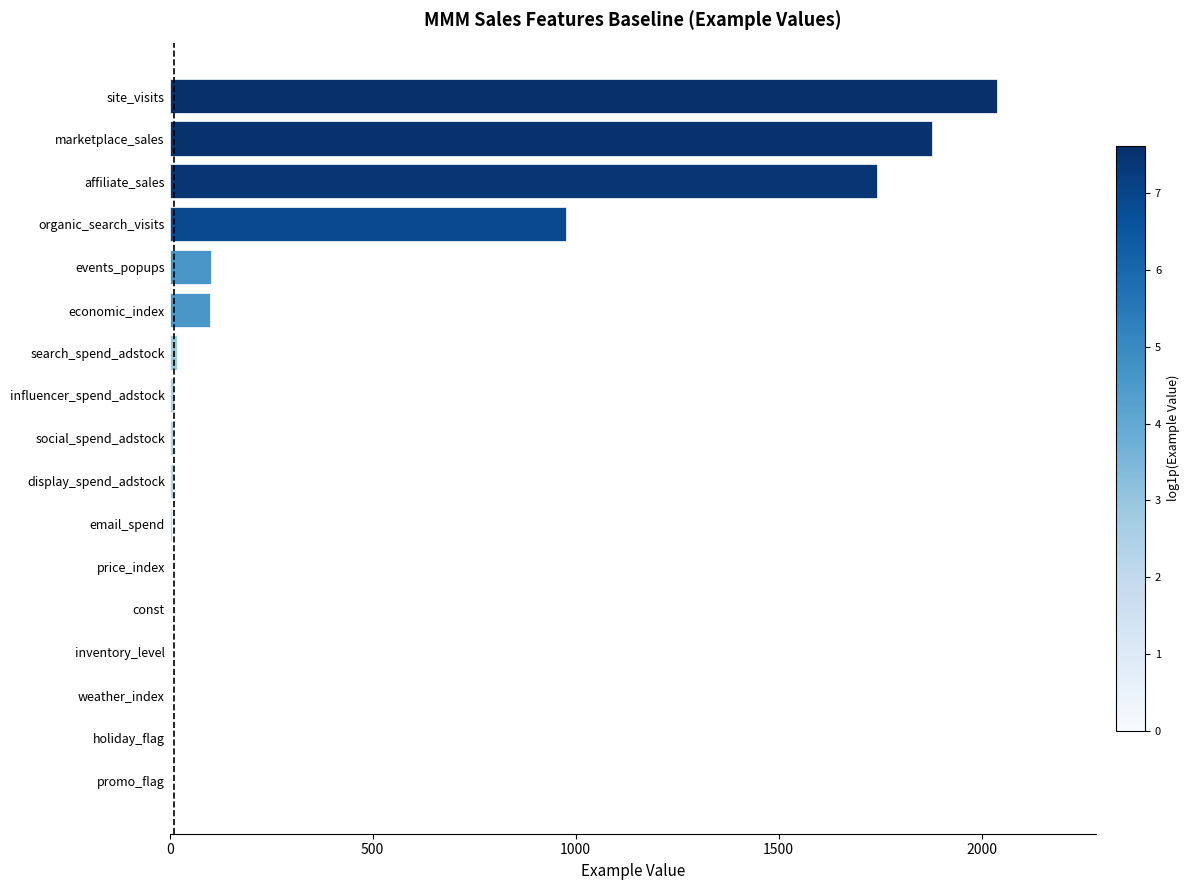

The chart shows a value of 1878.8 at marketplace_sales. True or false?

True